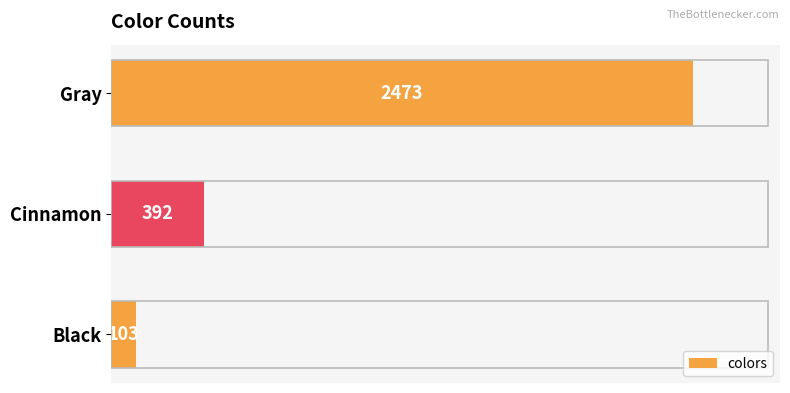

Rank the categories by value from highest to lowest.

Gray, Cinnamon, Black